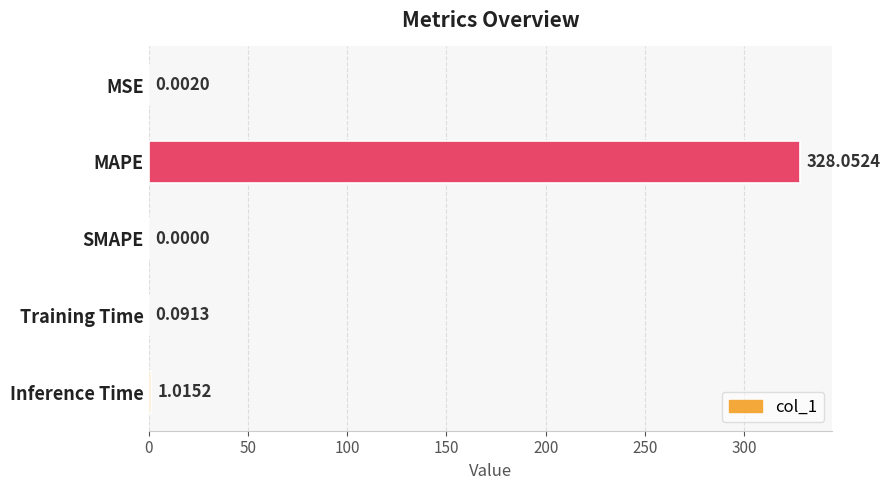

Which has a higher value, Training Time or MAPE?

MAPE